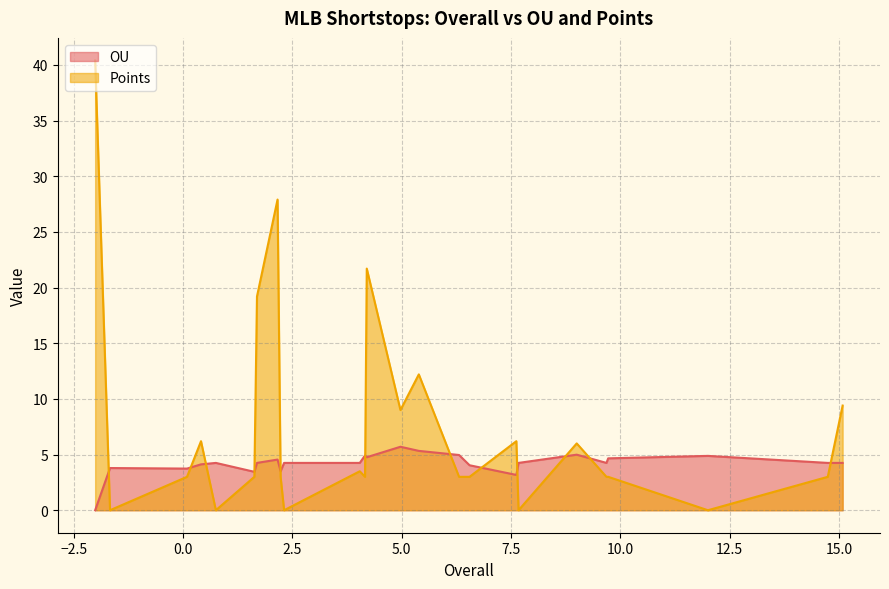

Rank the series by their maximum value, from highest to lowest.

Points, OU